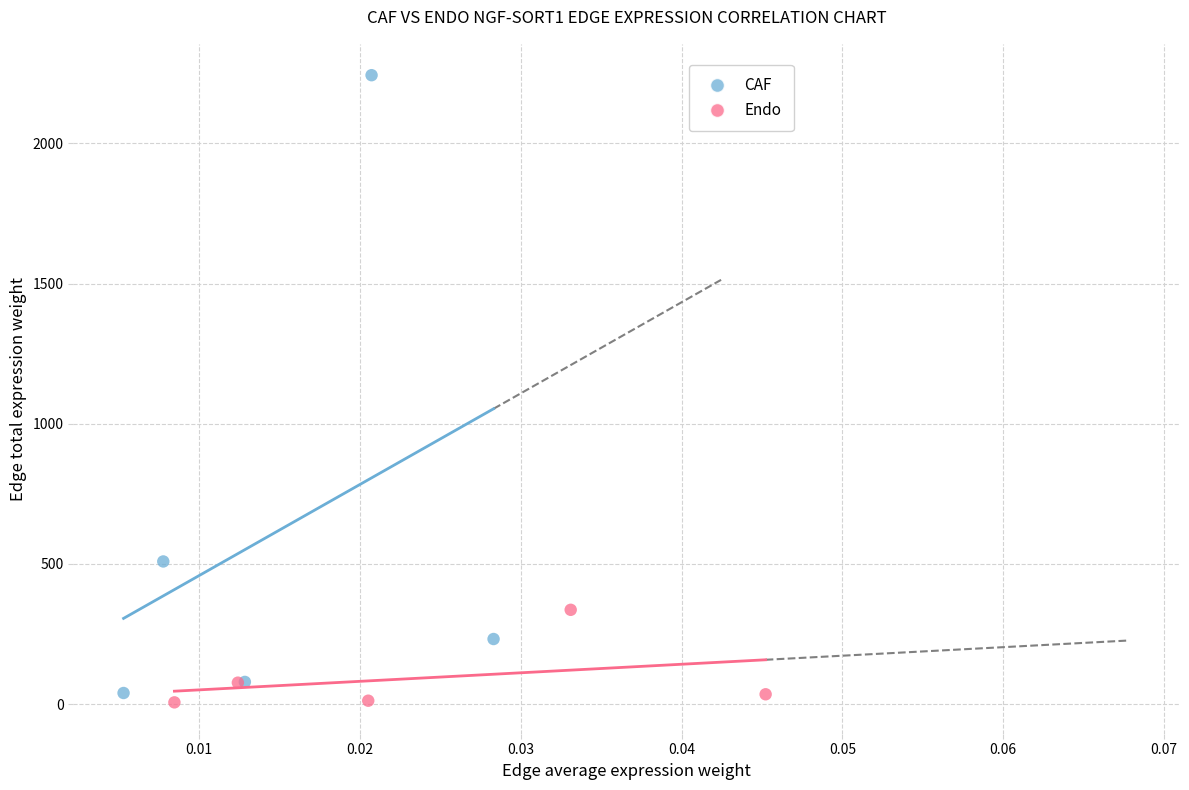

What are all the series names shown in the legend?

CAF, Endo